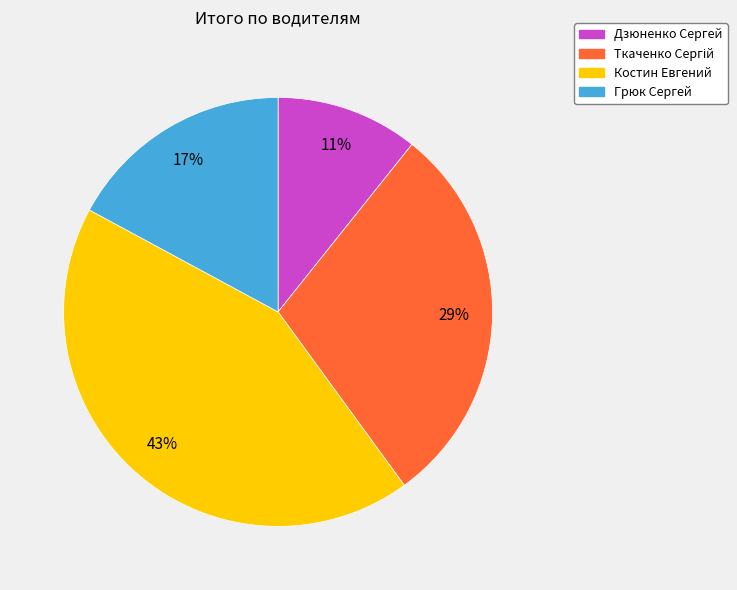

What percentage is the Дзюненко Сергей slice, to the nearest percent?

11%